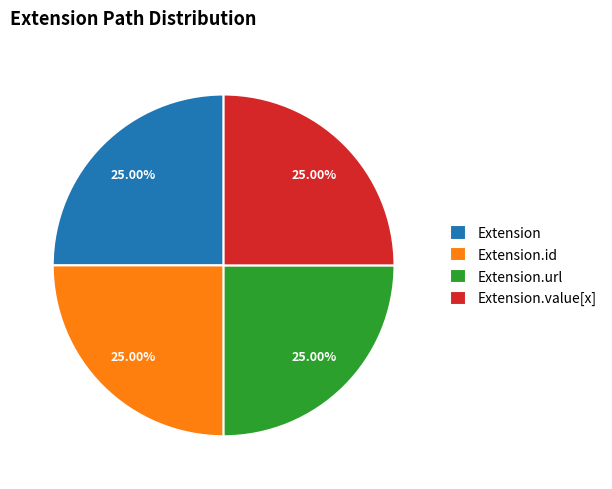

Approximately how many times larger is the value at Extension.id compared to Extension.url?

1.0